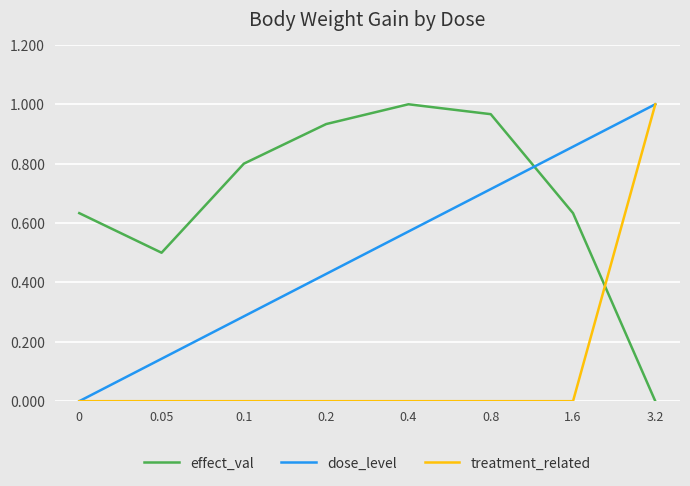

What are all the series names shown in the legend?

effect_val, dose_level, treatment_related